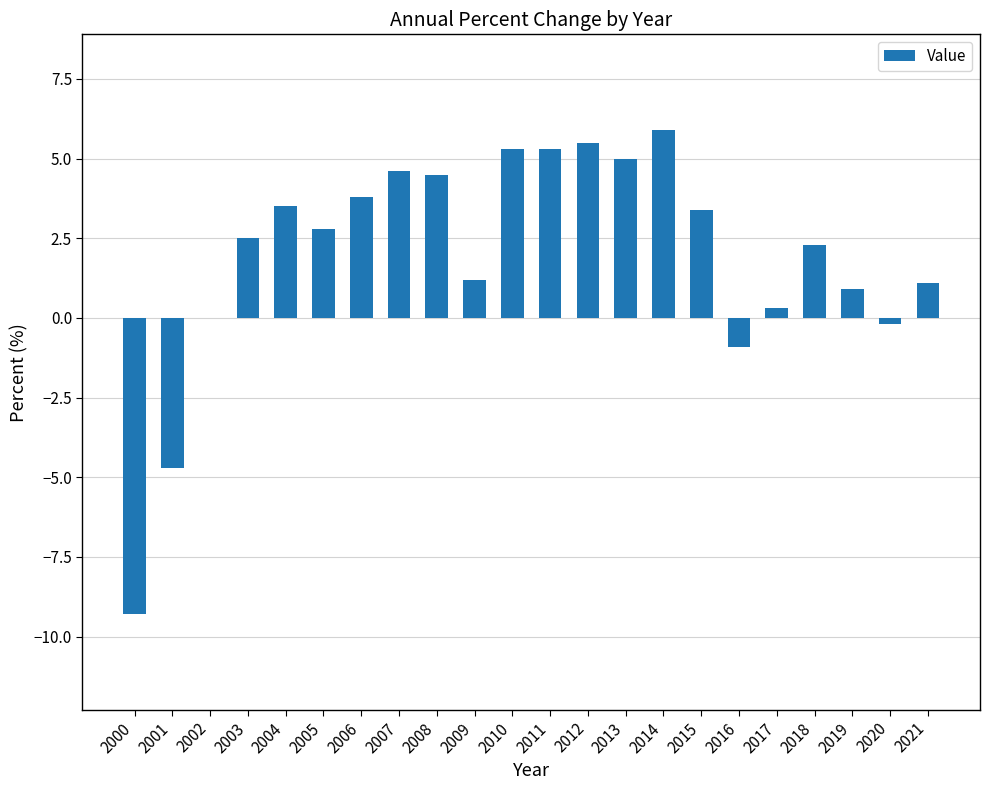

How many series are shown in this chart?

1